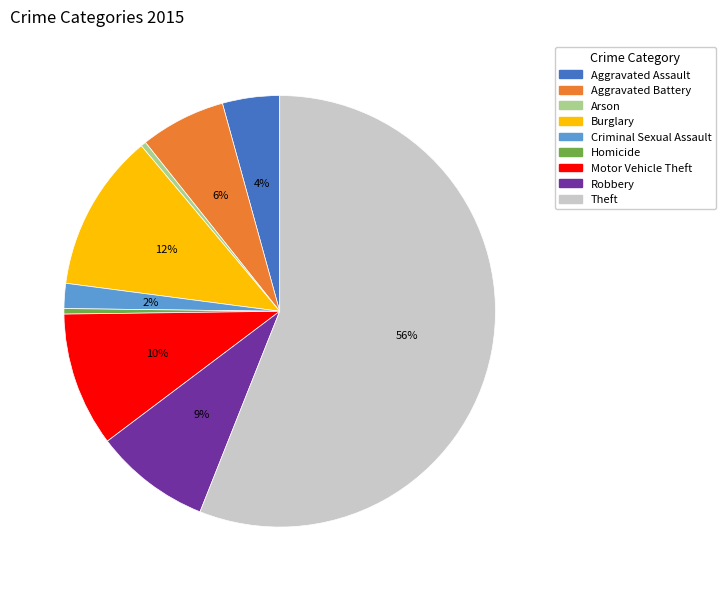

Count the number of slices in the pie.

9